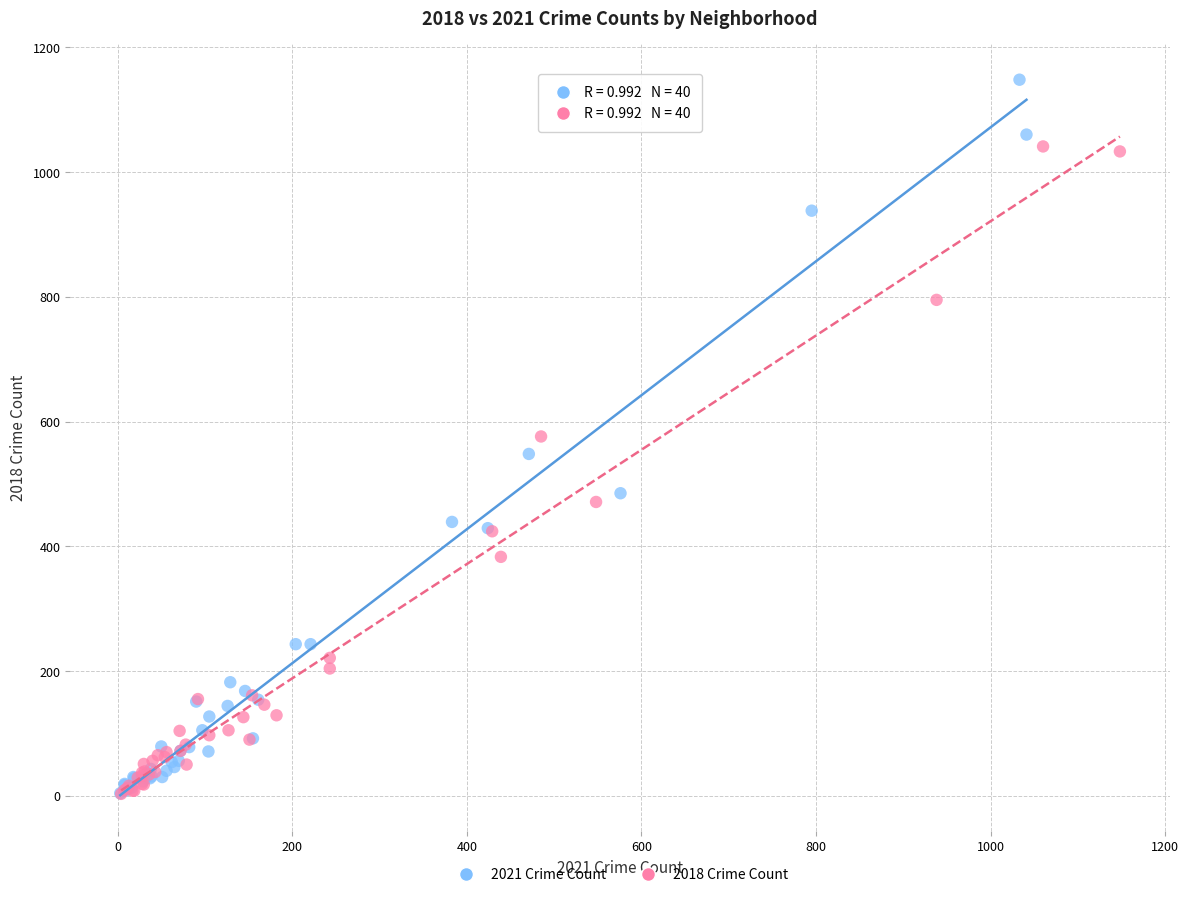

Which series reaches the maximum Y coordinate?

2021 Crime Count